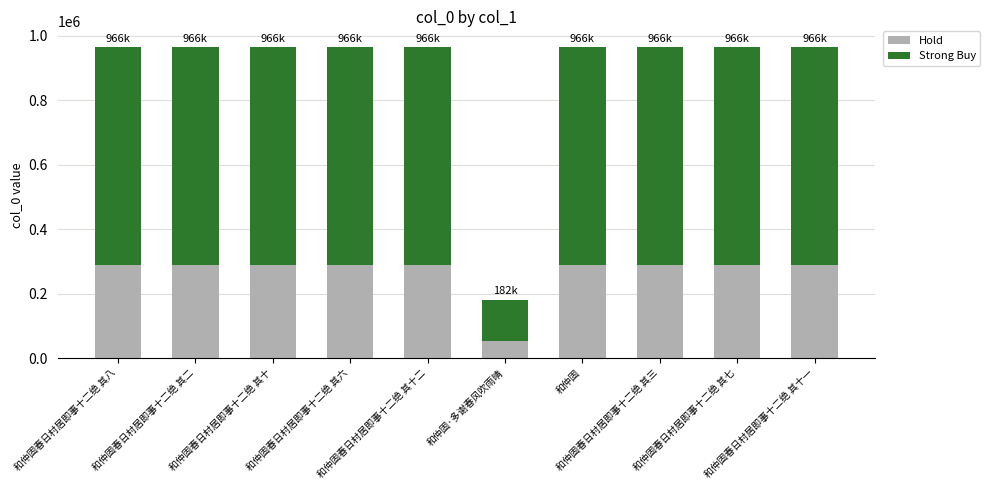

What is the average value of the Hold series?

266238.6